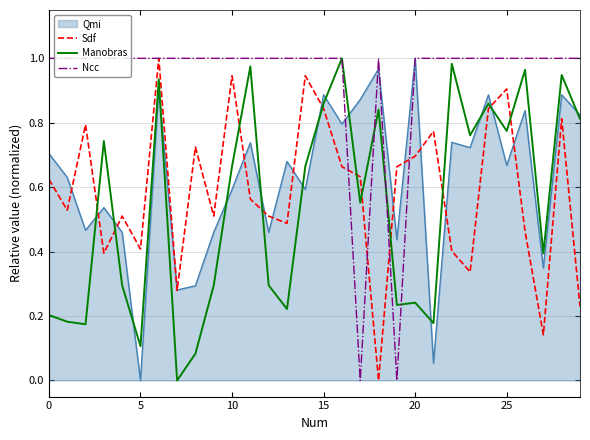

After their last crossing, which series has the higher values: Sdf or Manobras?

Manobras